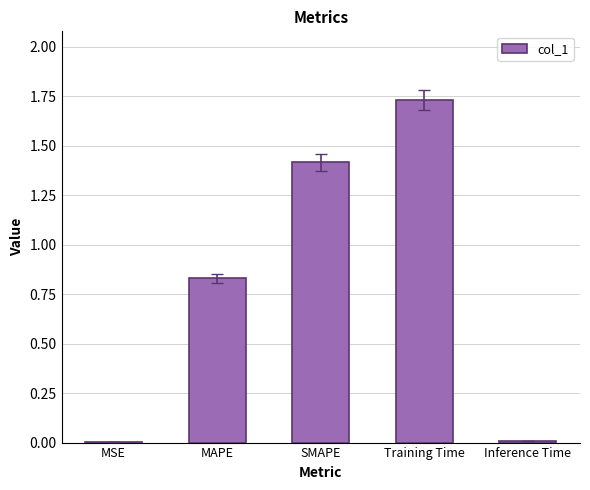

What is the sum of all values?

4.0